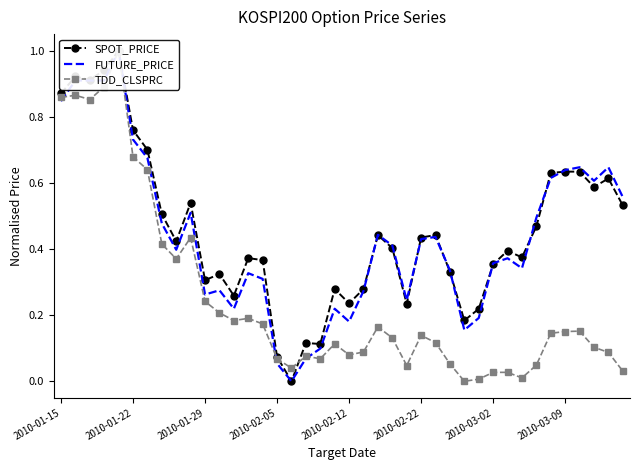

Is it true that TDD_CLSPRC equals 0.0 at 12?

False